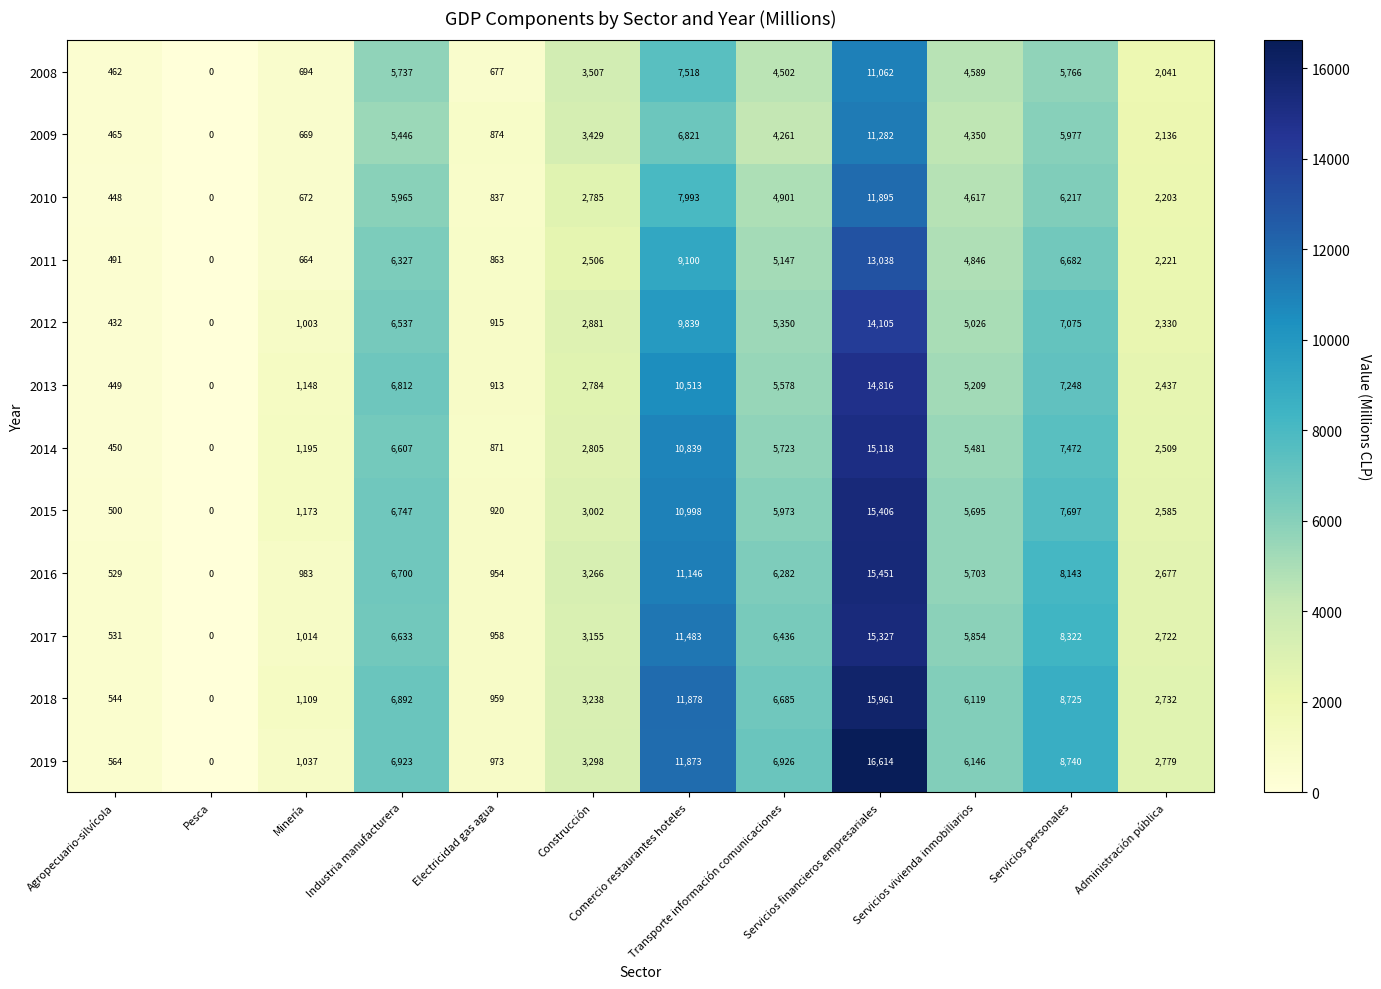

What is the highest value of the 2016 series?

15451